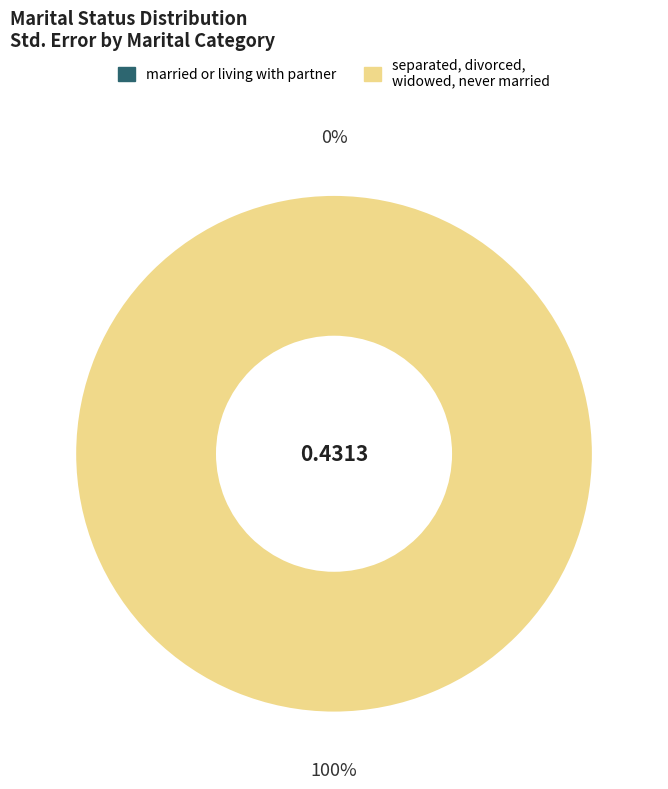

Count the number of slices in the pie.

2